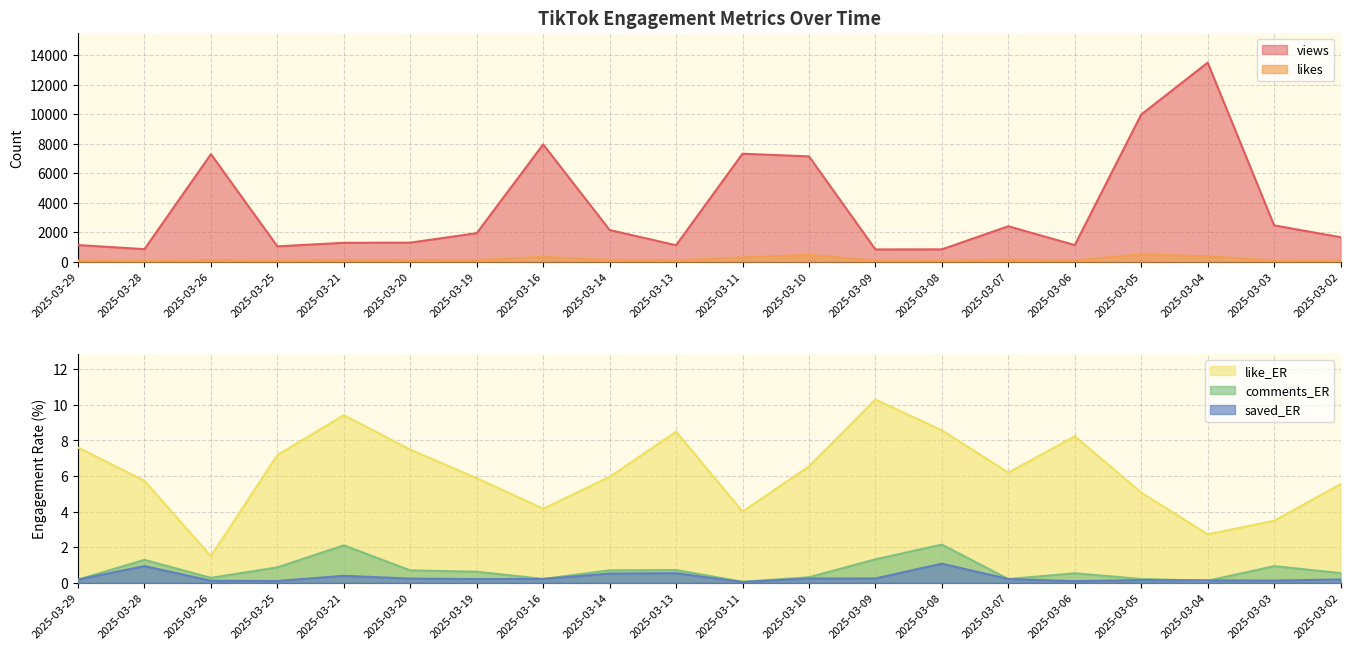

What is the total value across all series at 2025-03-06?

1231.8